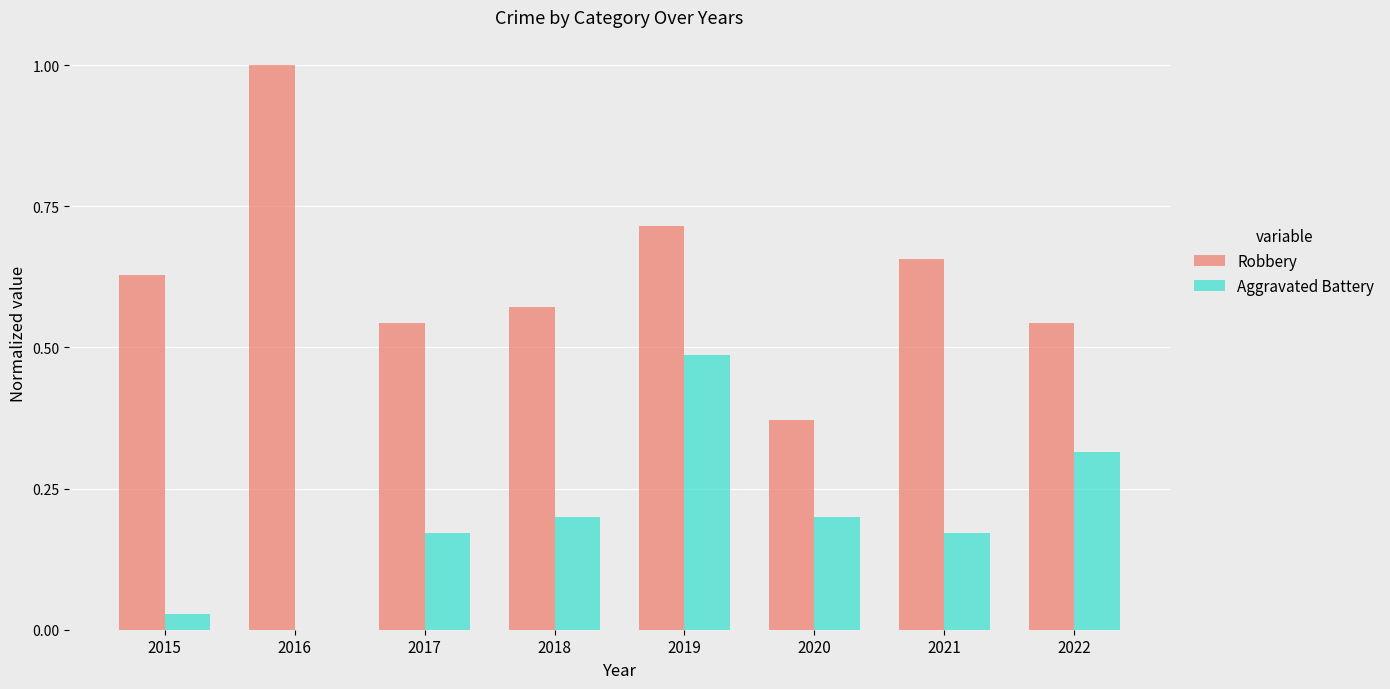

Read the Robbery value at 2016.

1.0